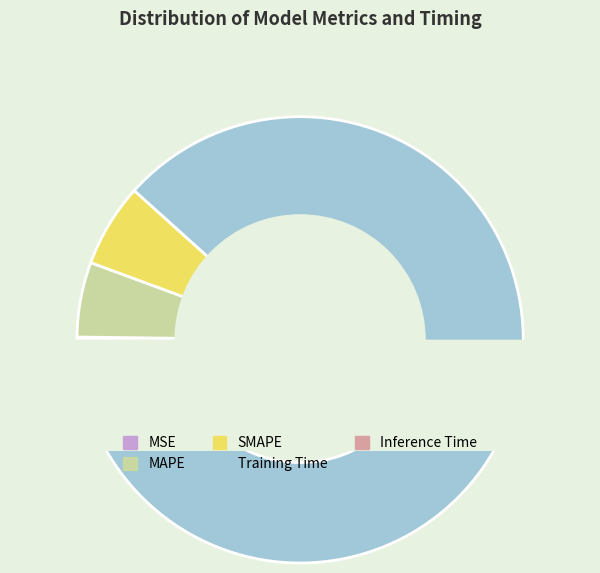

Is Inference Time the majority of the pie?

No